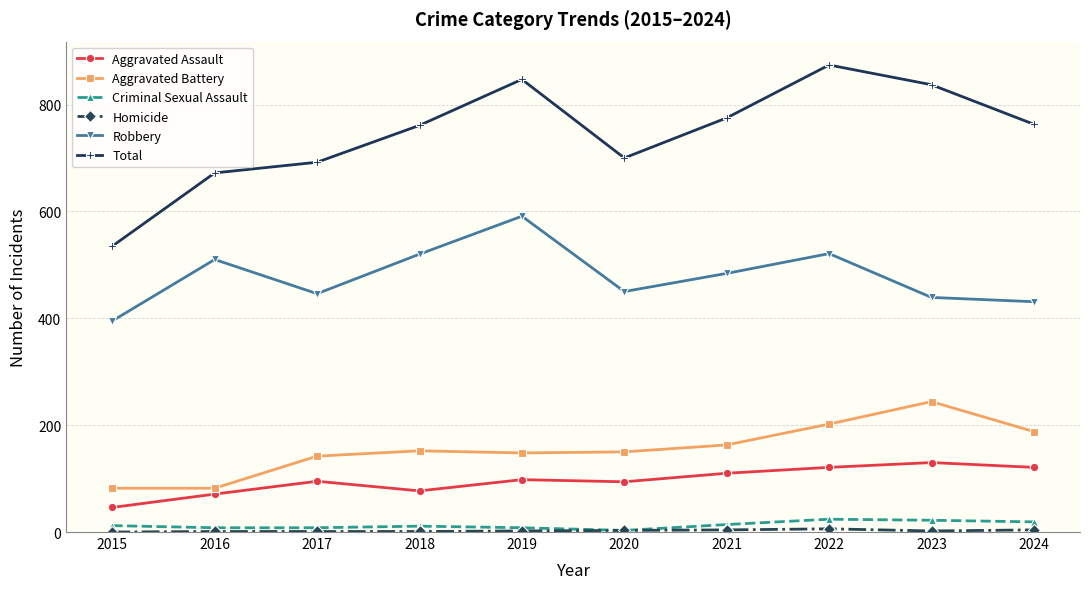

What is the difference between the Total values at 2020 and 2022?

174